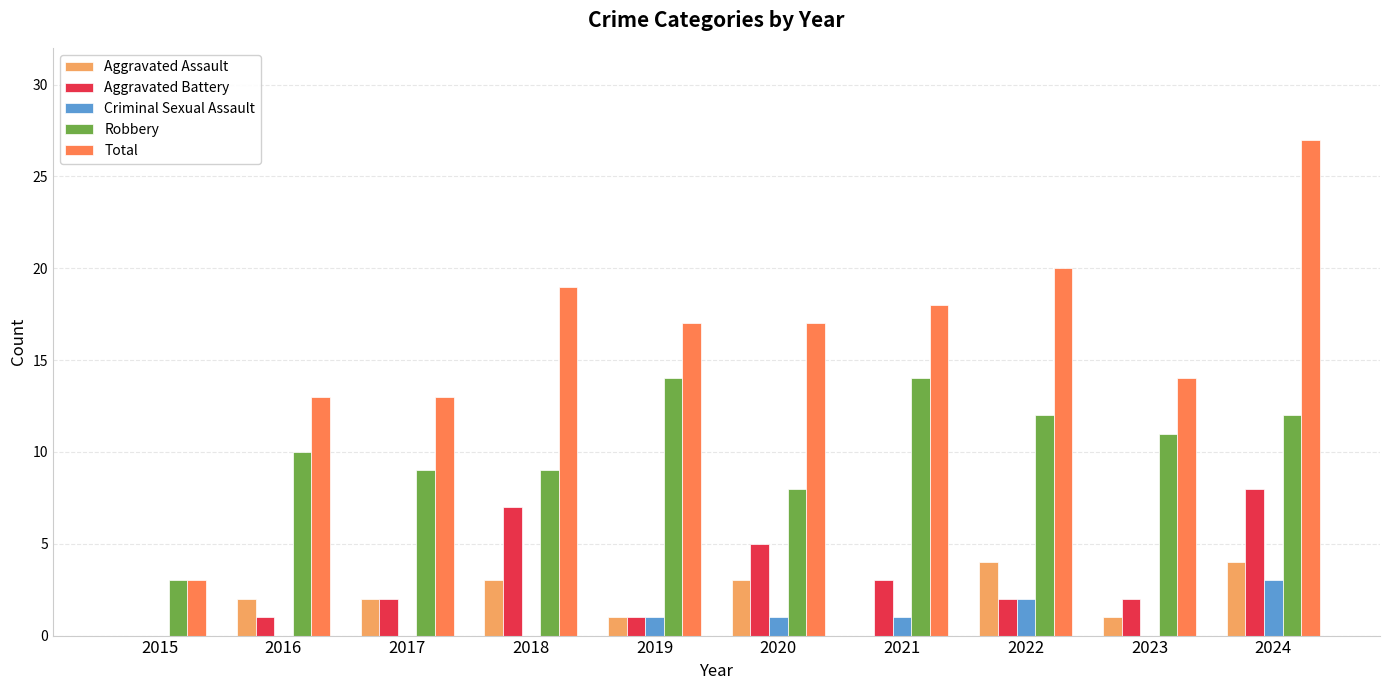

What are all the series names shown in the legend?

Aggravated Assault, Aggravated Battery, Criminal Sexual Assault, Robbery, Total